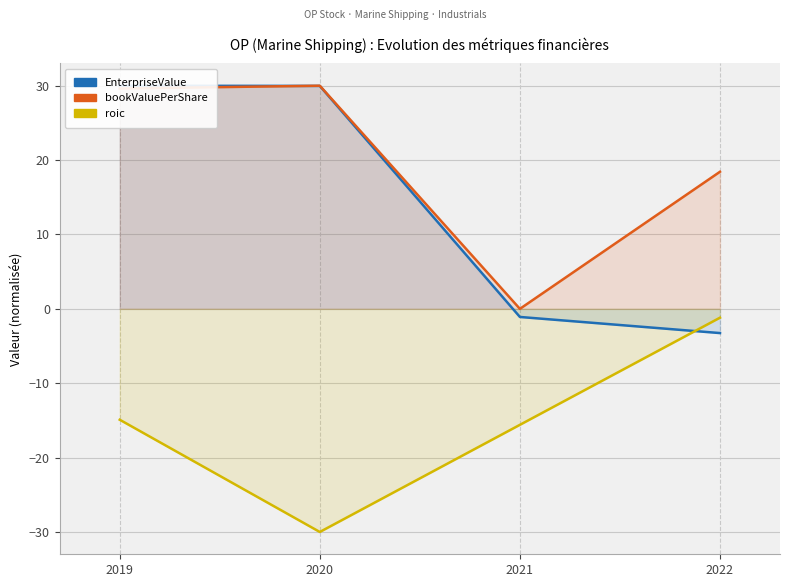

What are all the series names shown in the legend?

EnterpriseValue, bookValuePerShare, roic